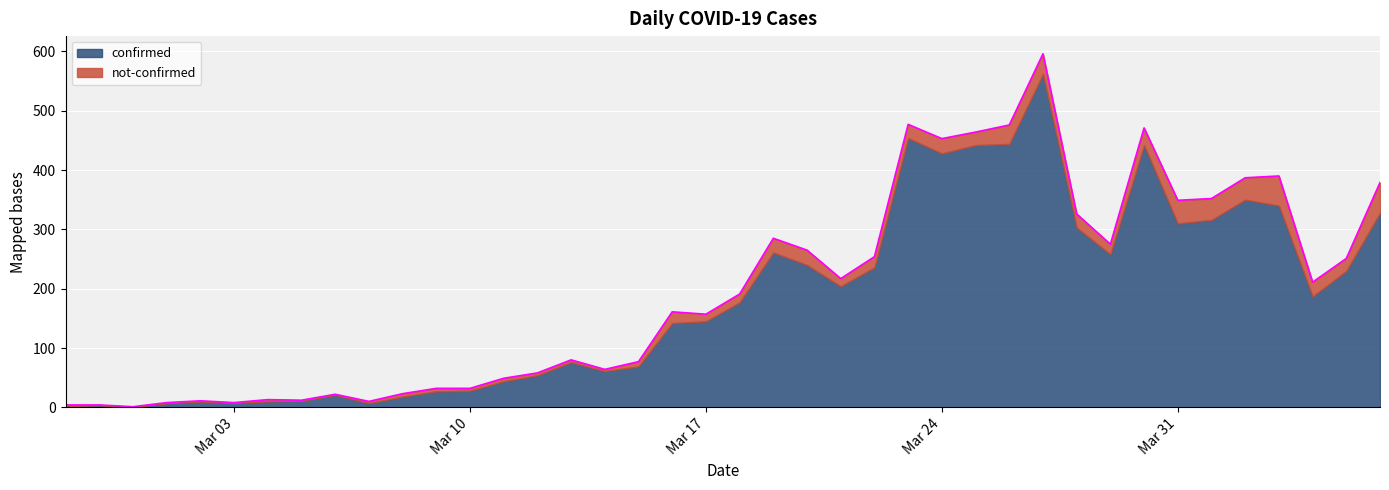

What is the maximum value for confirmed?

562